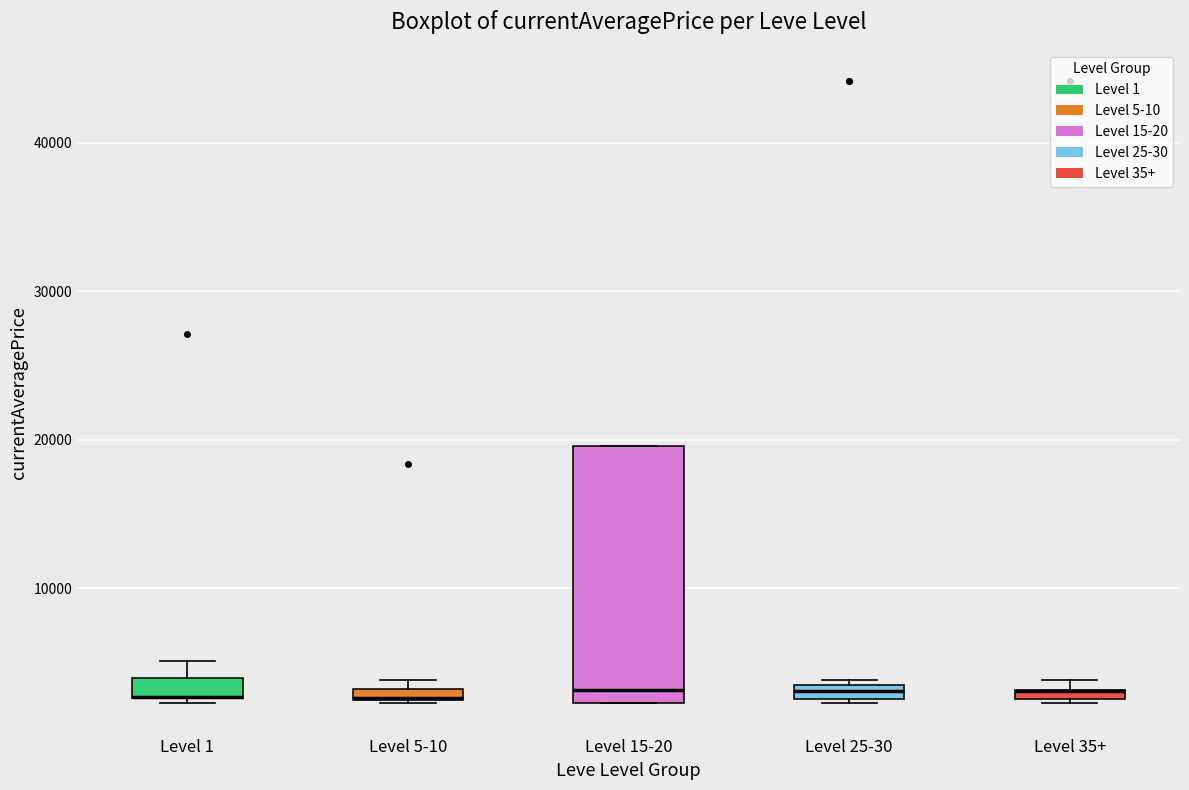

Comparing the boxes themselves (not the whiskers), which one is the tallest?

Level 15-20